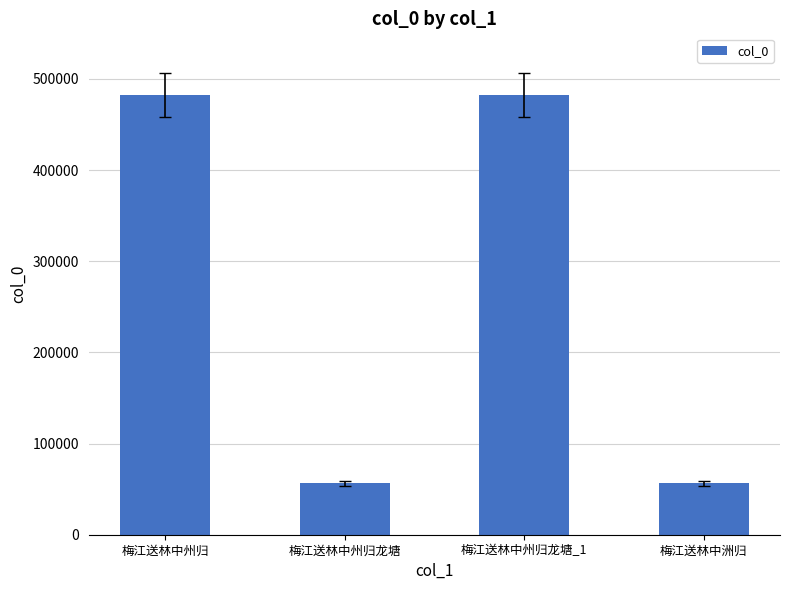

True or false: the data shows 823235 at 梅江送林中州归.

False